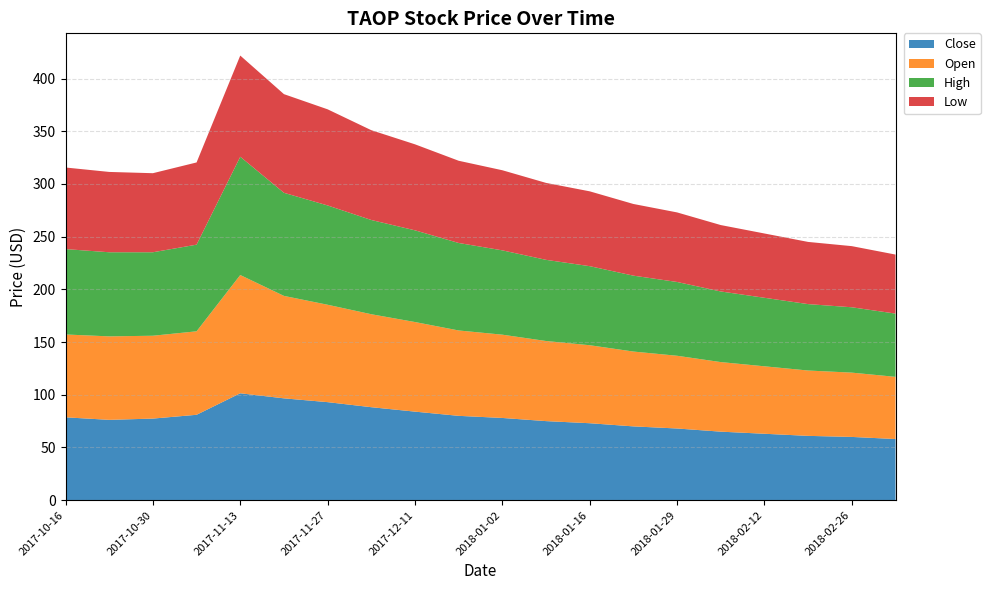

Reading left to right, list all the values displayed in this chart.

Close: 2017-10-16=78.6	2017-10-23=76.2	2017-10-30=77.4	2017-11-06=81.0	2017-11-13=101.4	2017-11-20=96.6	2017-11-27=93.0	2017-12-04=88.2	2017-12-11=84.0	2017-12-18=80.0	2018-01-02=78.0	2018-01-08=75.0	2018-01-16=73.0	2018-01-22=70.0	2018-01-29=68.0	2018-02-05=65.0	2018-02-12=63.0	2018-02-20=61.0	2018-02-26=60.0	2018-03-05=58.0
Open: 2017-10-16=78.6	2017-10-23=79.2	2017-10-30=78.6	2017-11-06=79.2	2017-11-13=112.2	2017-11-20=97.2	2017-11-27=92.4	2017-12-04=88.2	2017-12-11=85.0	2017-12-18=81.0	2018-01-02=79.0	2018-01-08=76.0	2018-01-16=74.0	2018-01-22=71.0	2018-01-29=69.0	2018-02-05=66.0	2018-02-12=64.0	2018-02-20=62.0	2018-02-26=61.0	2018-03-05=59.0
High: 2017-10-16=81.0	2017-10-23=79.8	2017-10-30=79.2	2017-11-06=82.2	2017-11-13=112.2	2017-11-20=97.8	2017-11-27=94.2	2017-12-04=89.4	2017-12-11=87.0	2017-12-18=83.0	2018-01-02=80.0	2018-01-08=77.0	2018-01-16=75.0	2018-01-22=72.0	2018-01-29=70.0	2018-02-05=67.0	2018-02-12=65.0	2018-02-20=63.0	2018-02-26=62.0	2018-03-05=60.0
Low: 2017-10-16=77.4	2017-10-23=76.2	2017-10-30=75.0	2017-11-06=78.0	2017-11-13=96.0	2017-11-20=93.6	2017-11-27=91.2	2017-12-04=85.2	2017-12-11=81.6	2017-12-18=78.0	2018-01-02=76.0	2018-01-08=73.0	2018-01-16=71.0	2018-01-22=68.0	2018-01-29=66.0	2018-02-05=63.0	2018-02-12=61.0	2018-02-20=59.0	2018-02-26=58.0	2018-03-05=56.0